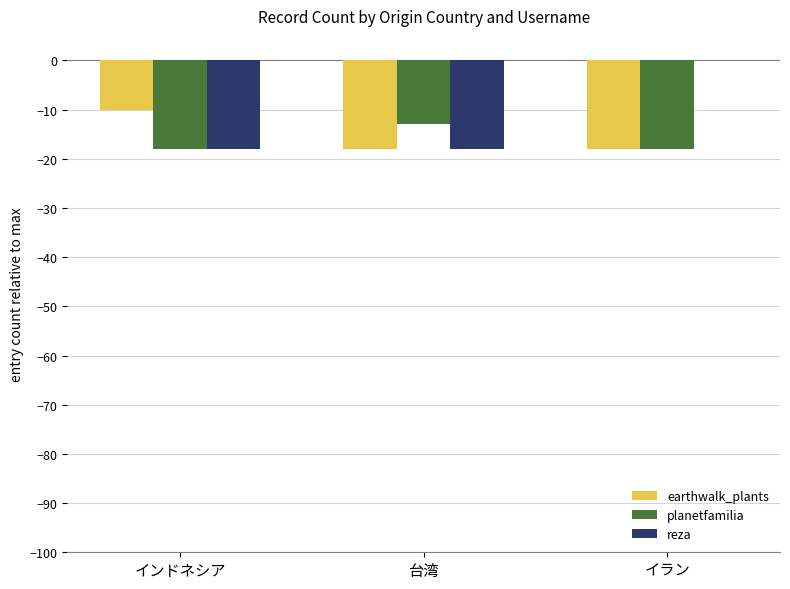

What is the difference between the planetfamilia values at 台湾 and インドネシア?

5